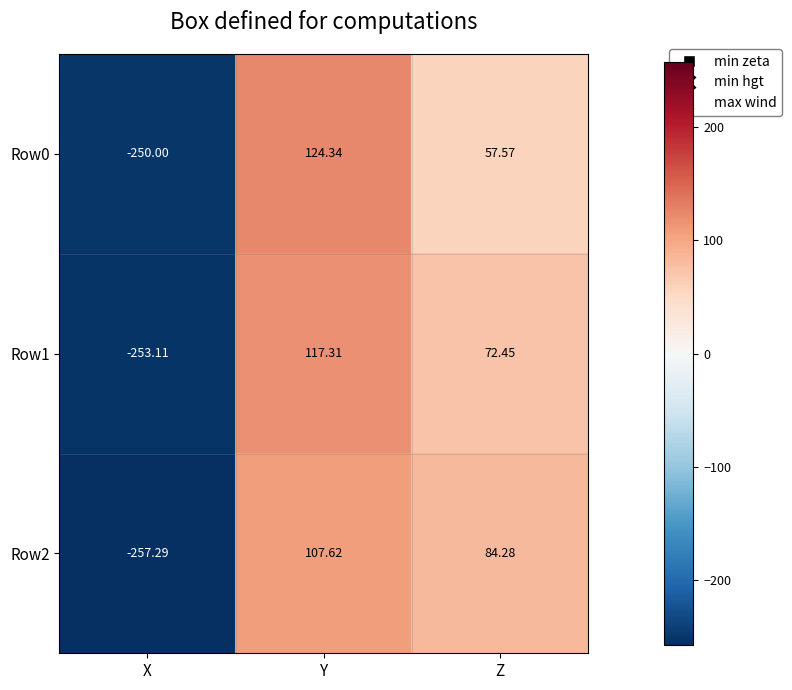

At which label is Row1 closest to -67?

Z